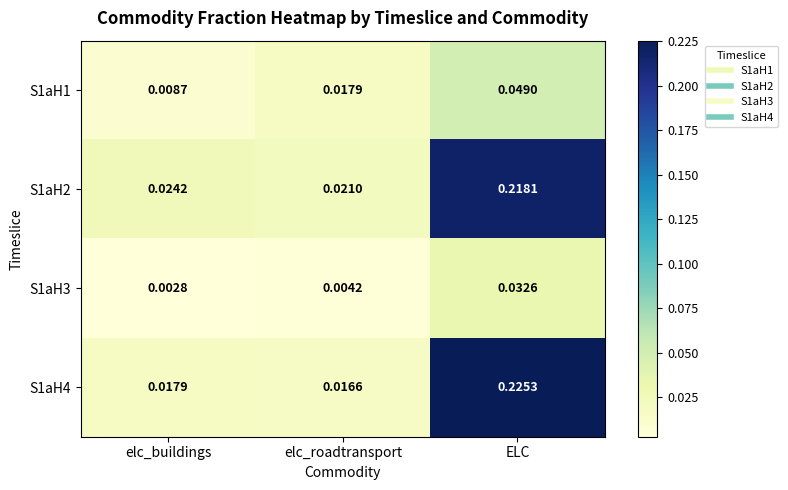

Which category has the lowest value across all series?

elc_buildings